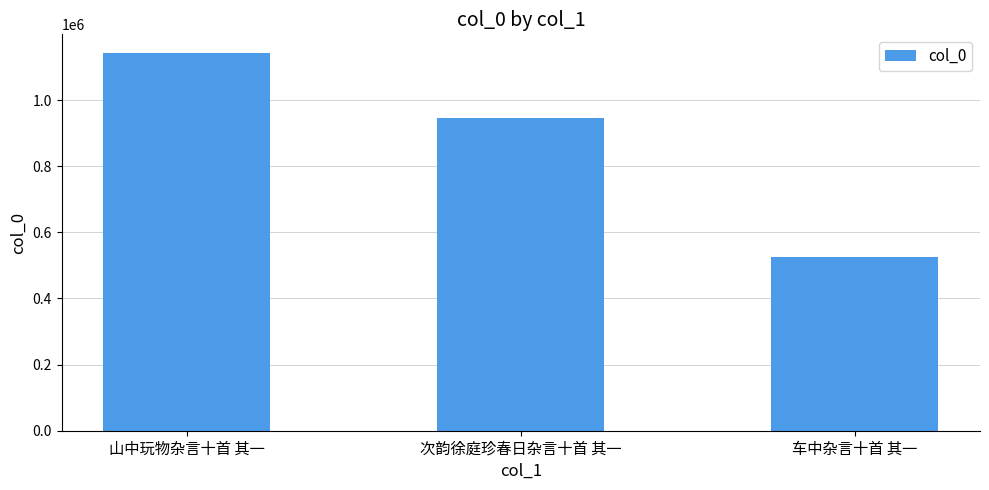

What is the change in value from 山中玩物杂言十首 其一 to 车中杂言十首 其一?

-616198